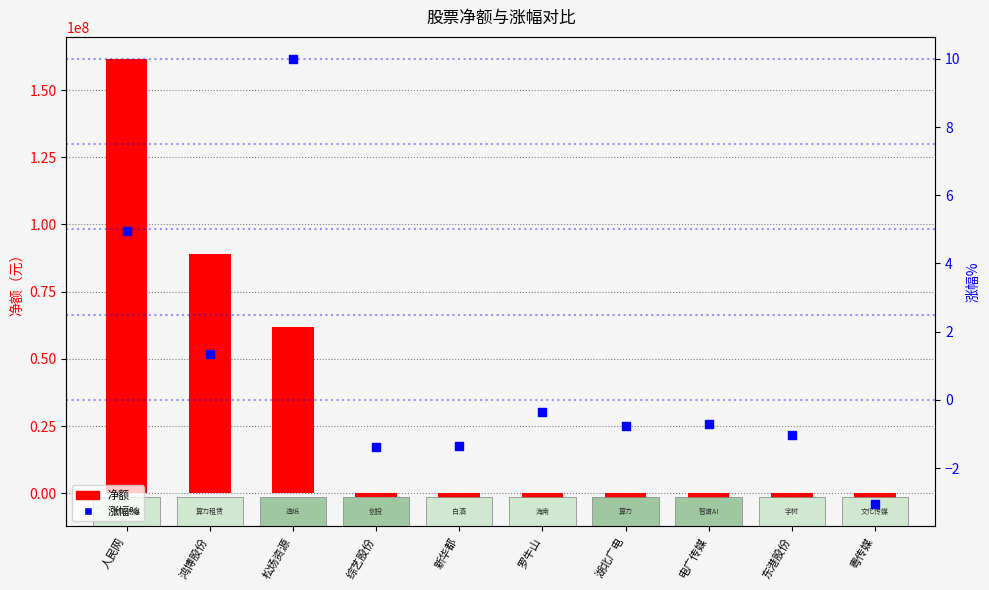

At how many categories does at least one series exceed 133850178?

1